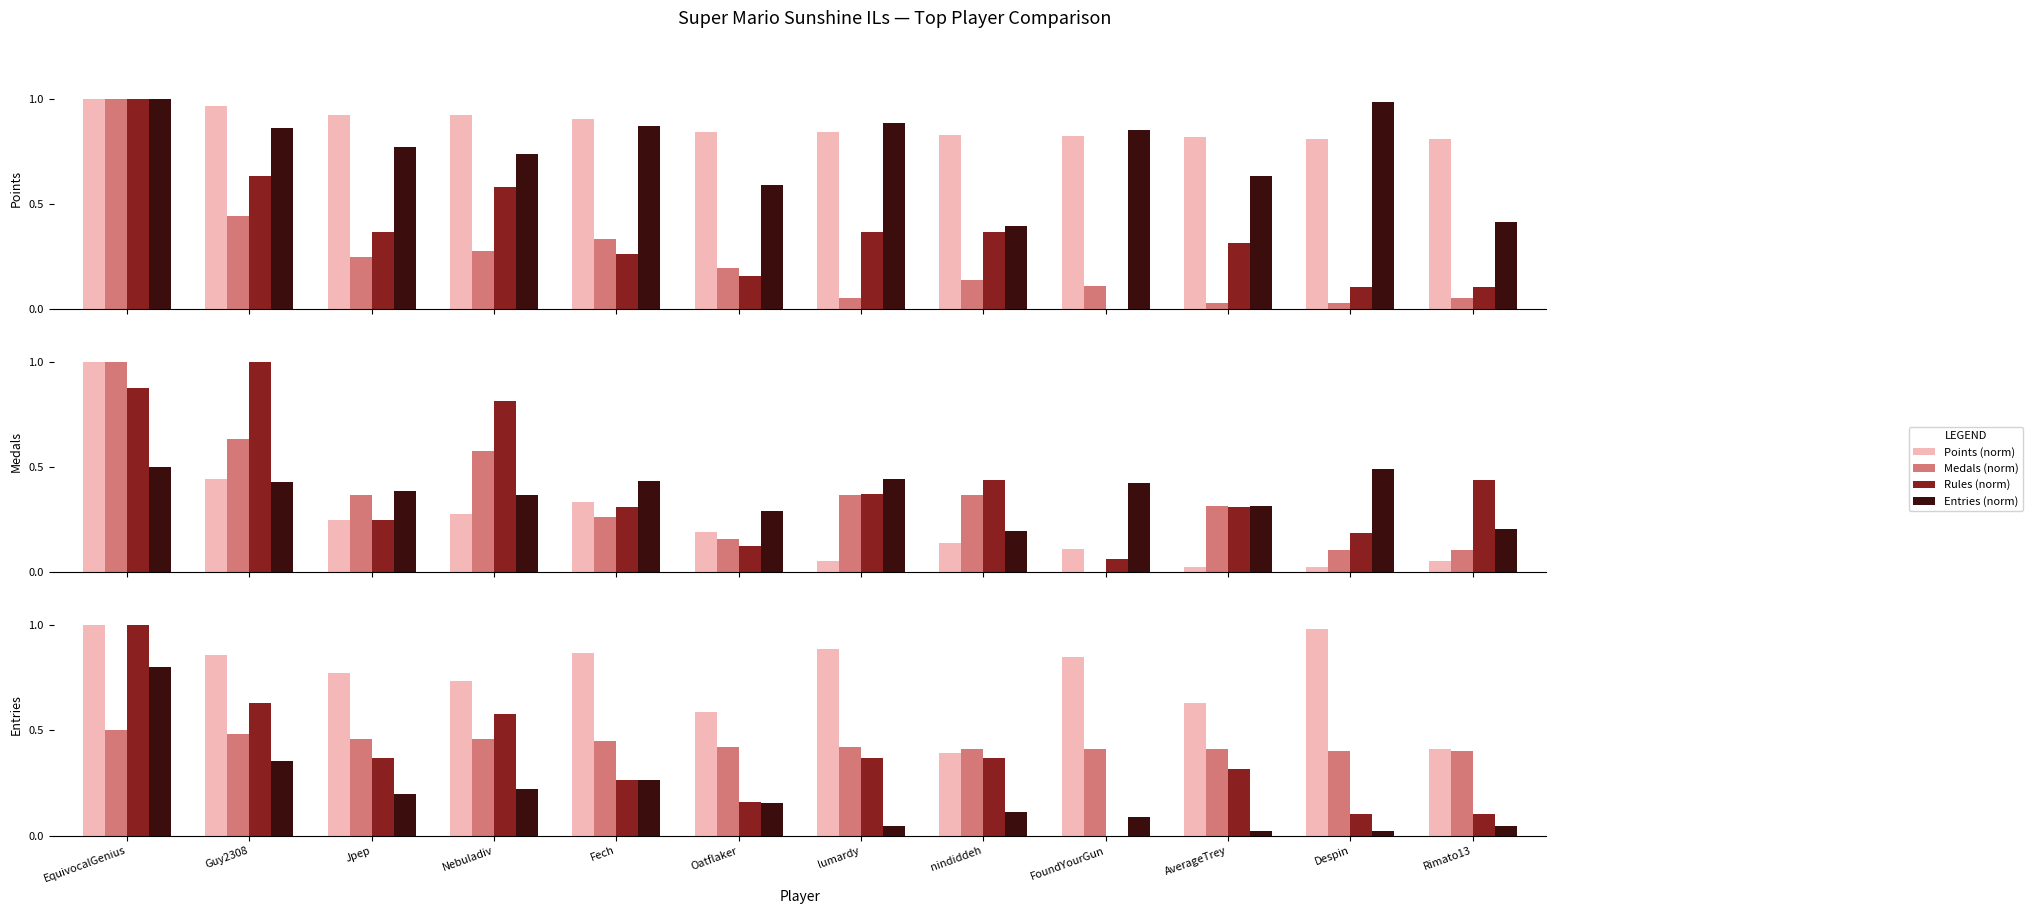

What is the difference between the highest and lowest values at Nebuladiv?

0.5